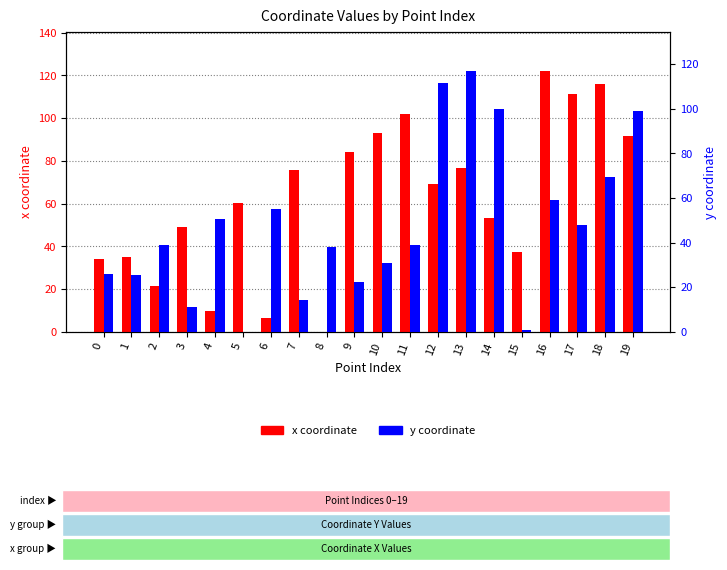

At which category does the chart reach its minimum across all series?

8